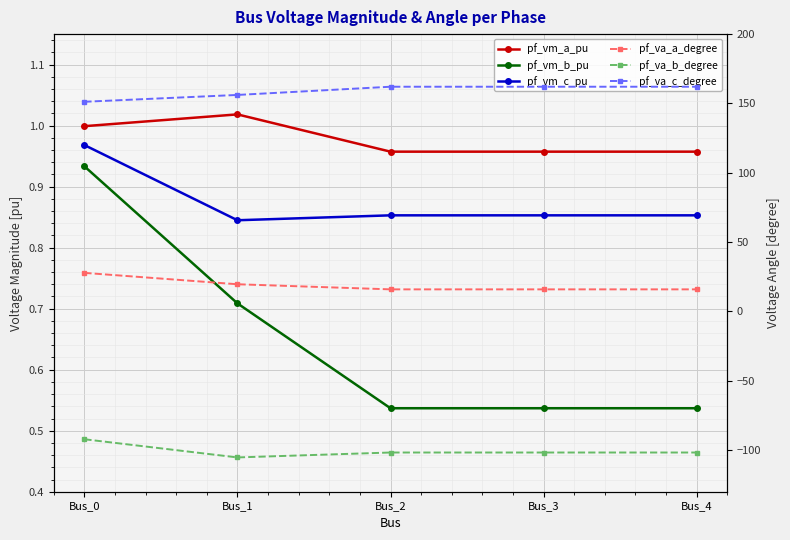

What is the difference between the pf_va_c_degree values at Bus_4 and Bus_0?

10.9